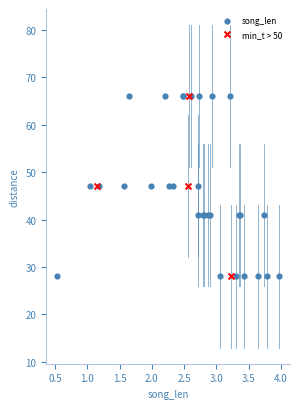

Which series has the largest Y range (max minus min)?

song_len